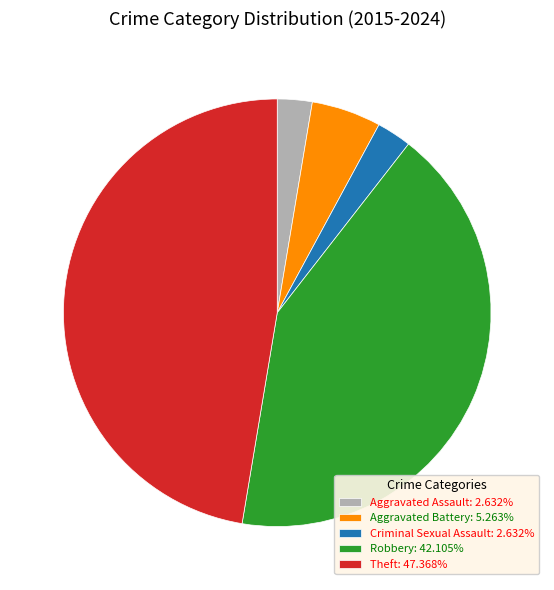

What is the ratio of the value at Robbery: 42.105% to the value at Theft: 47.368%?

0.9